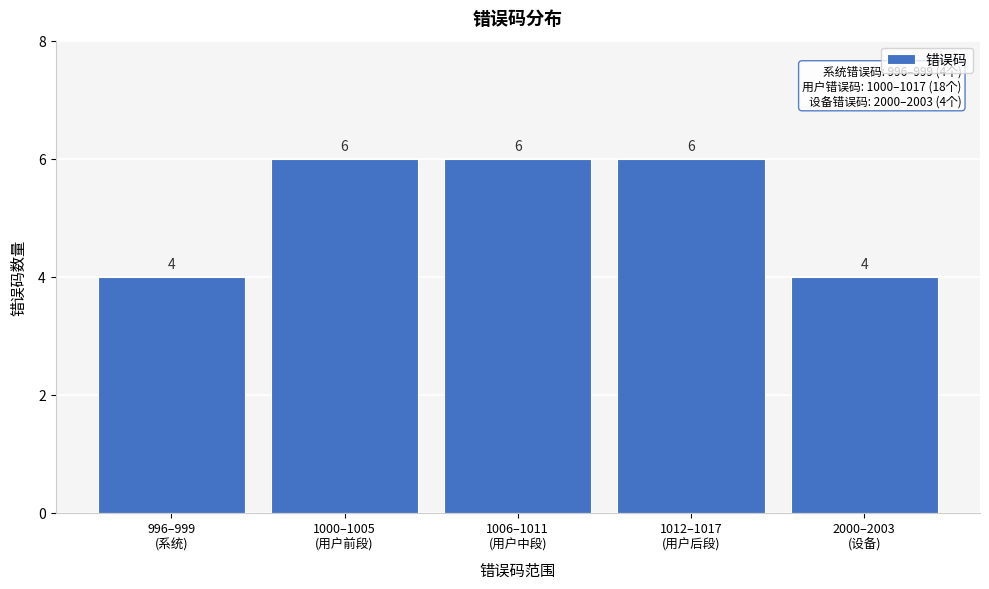

Reading left to right, transcribe all the data shown in this chart.

4	6	6	6	4